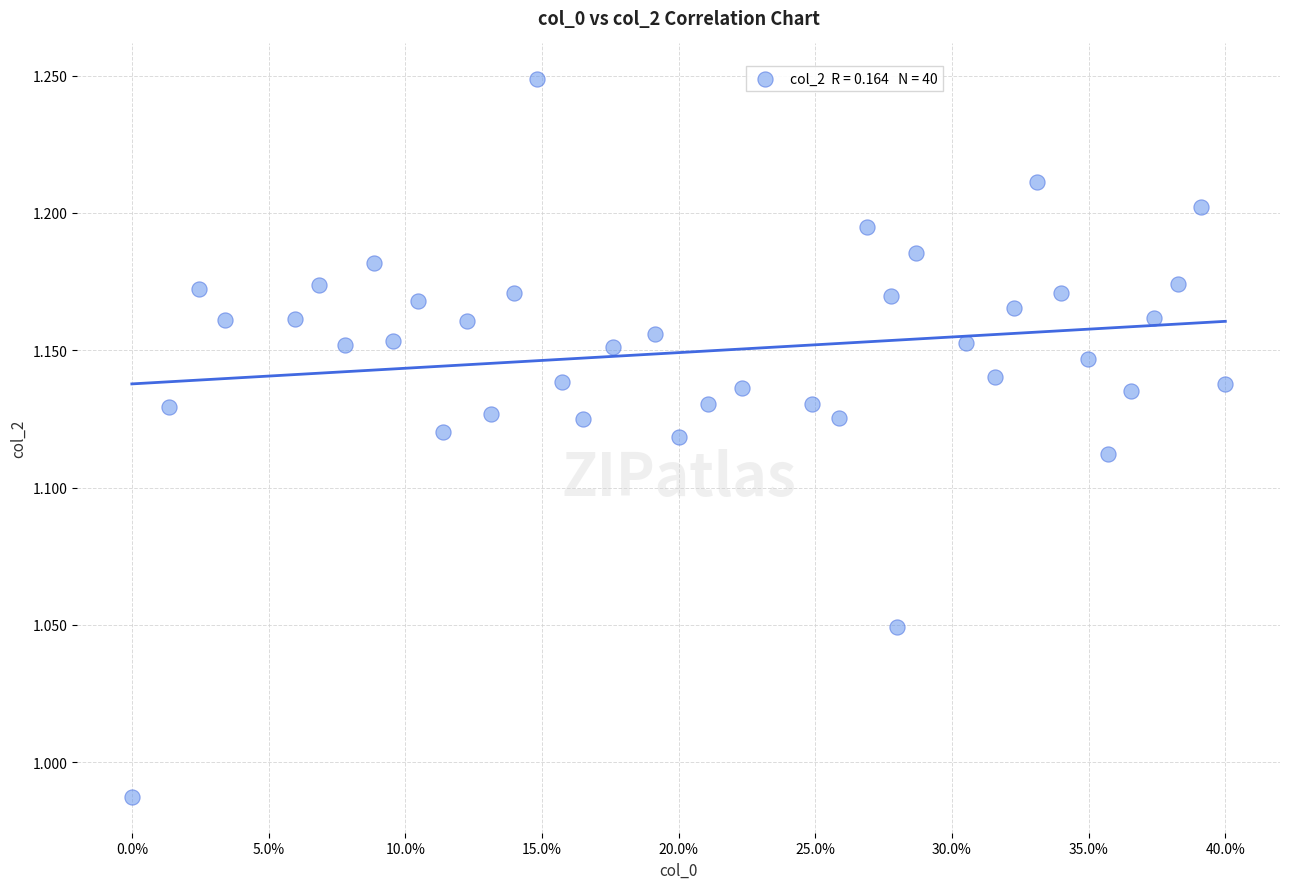

What is the range of Y values (max minus min)?

0.3